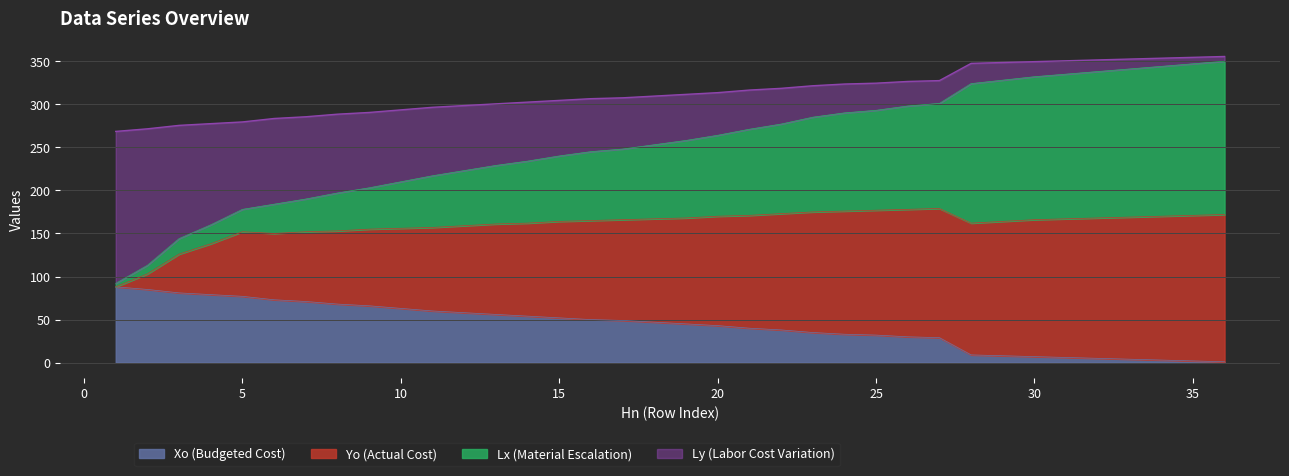

What is the highest value of the Xo (Budgeted Cost) series?

88.0